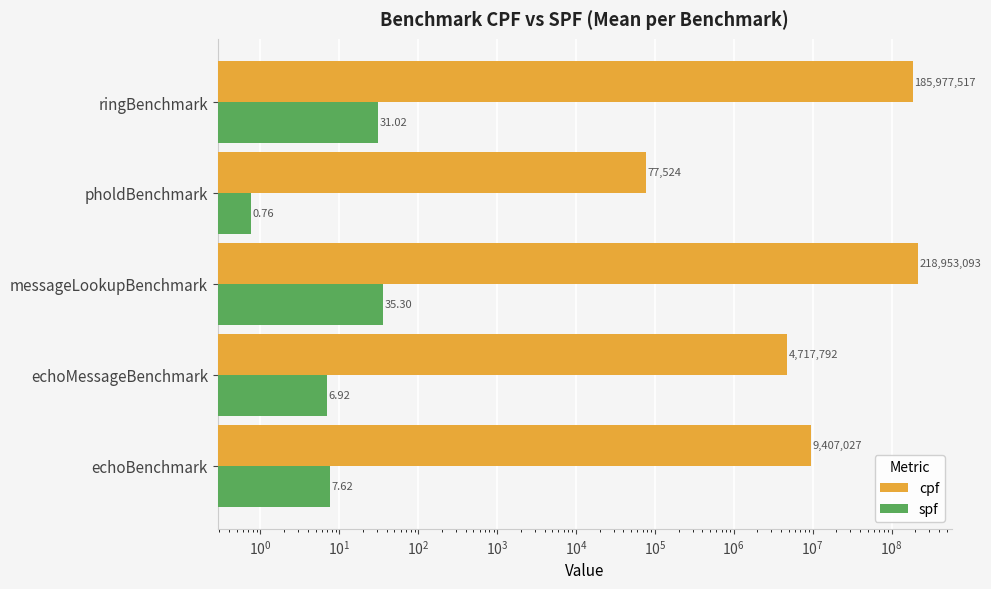

Rank the series at echoMessageBenchmark from lowest to highest value.

spf, cpf